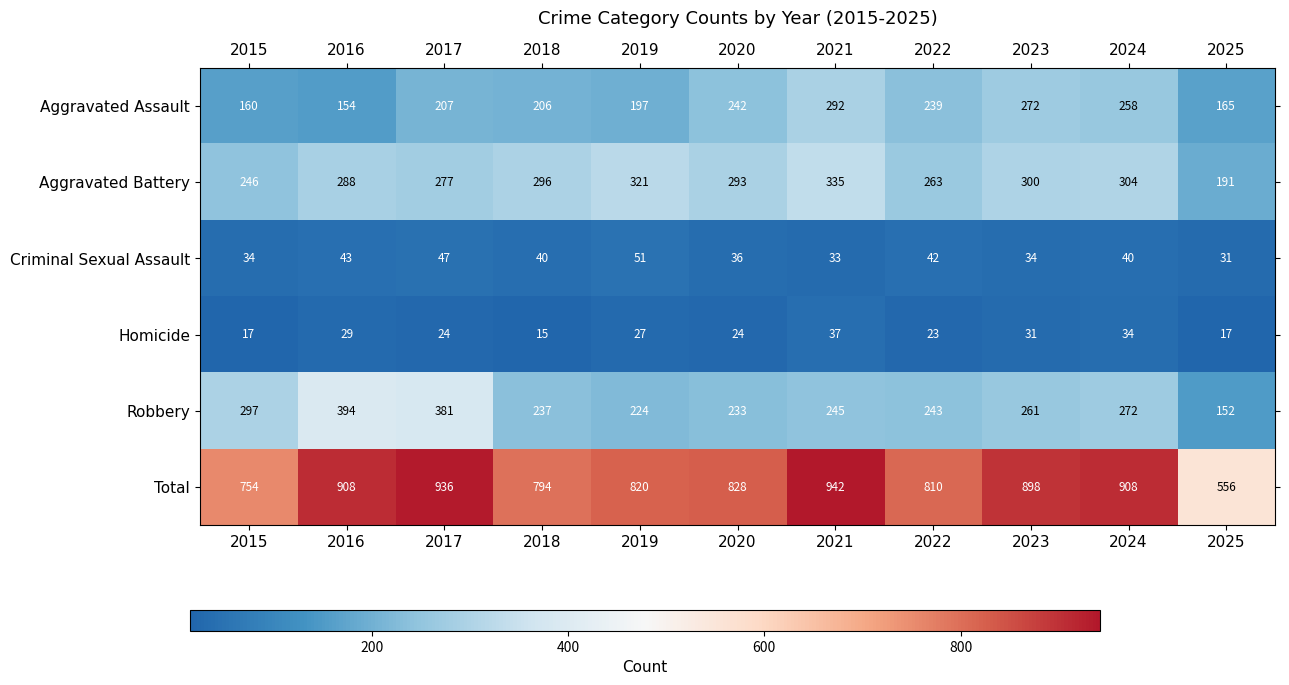

At how many categories does at least one series exceed 352?

11